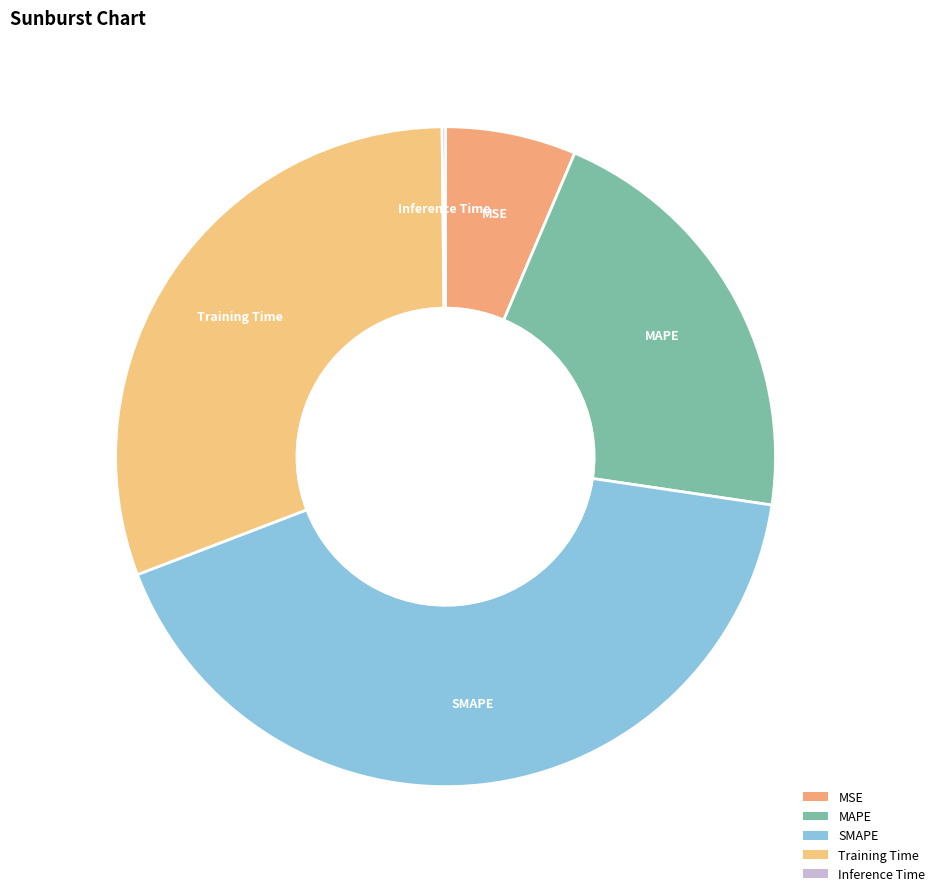

To the nearest percent, what is the average slice percentage?

20%